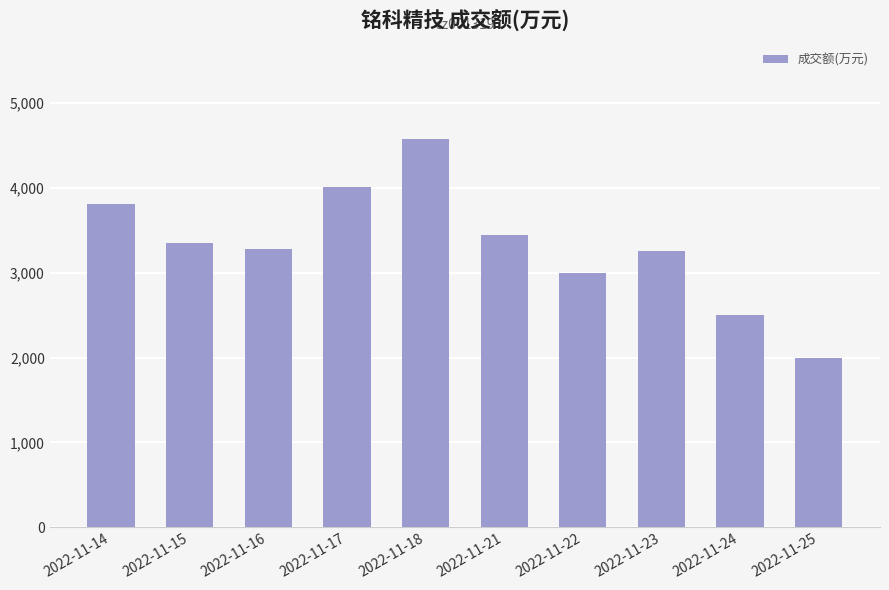

What is the value of the 1st bar from the left?

3811